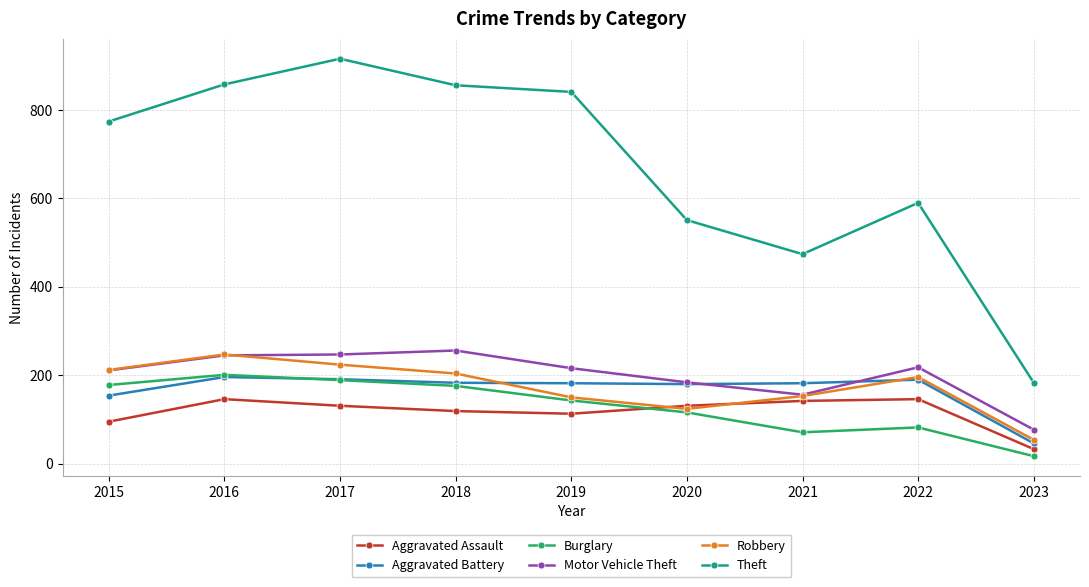

Where is Theft nearest to the value 549?

2020